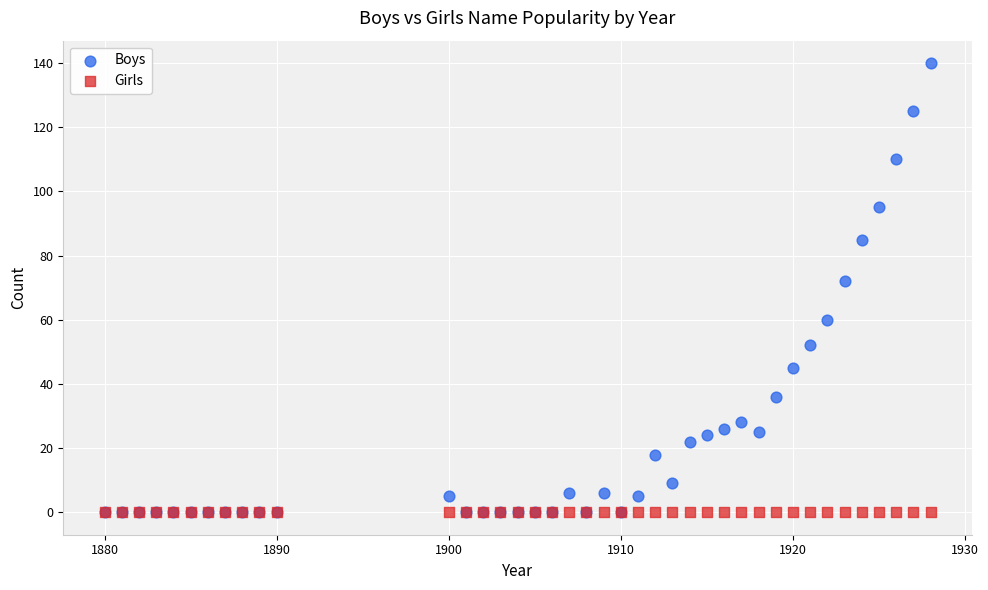

Across all series, what Y value is closest to 70?

72